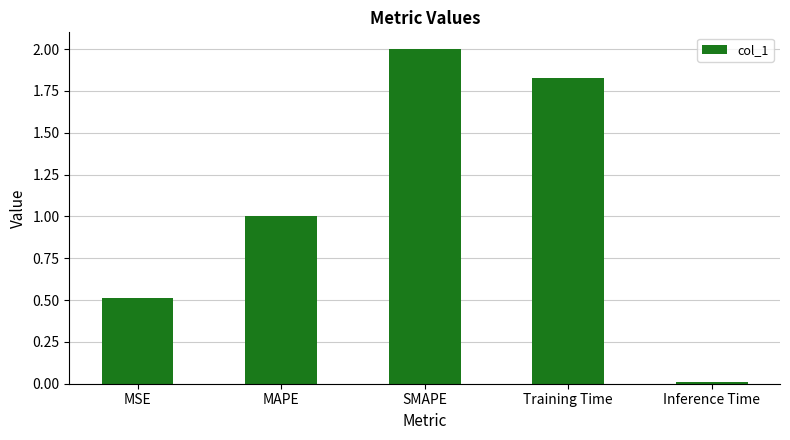

At which category does the chart reach its peak across all series?

SMAPE